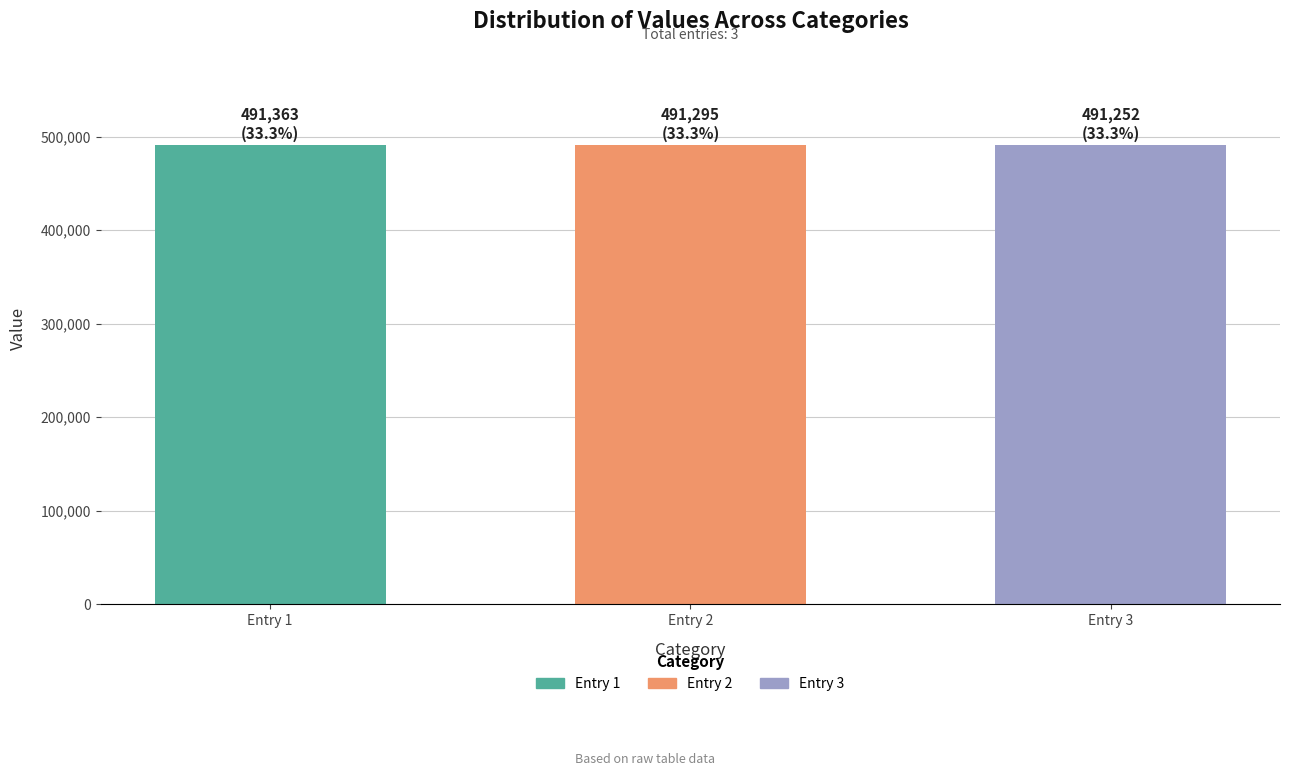

Count the number of data series in this chart.

1